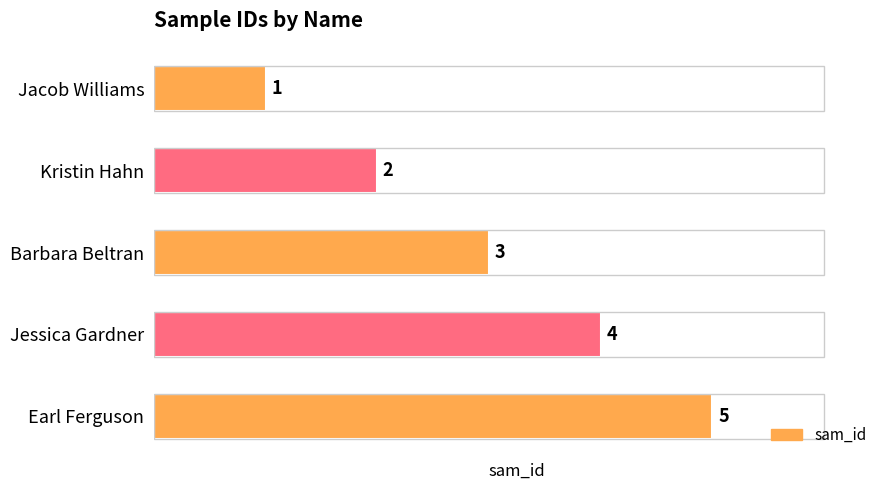

Rank the categories by value from highest to lowest.

Earl Ferguson, Jessica Gardner, Barbara Beltran, Kristin Hahn, Jacob Williams